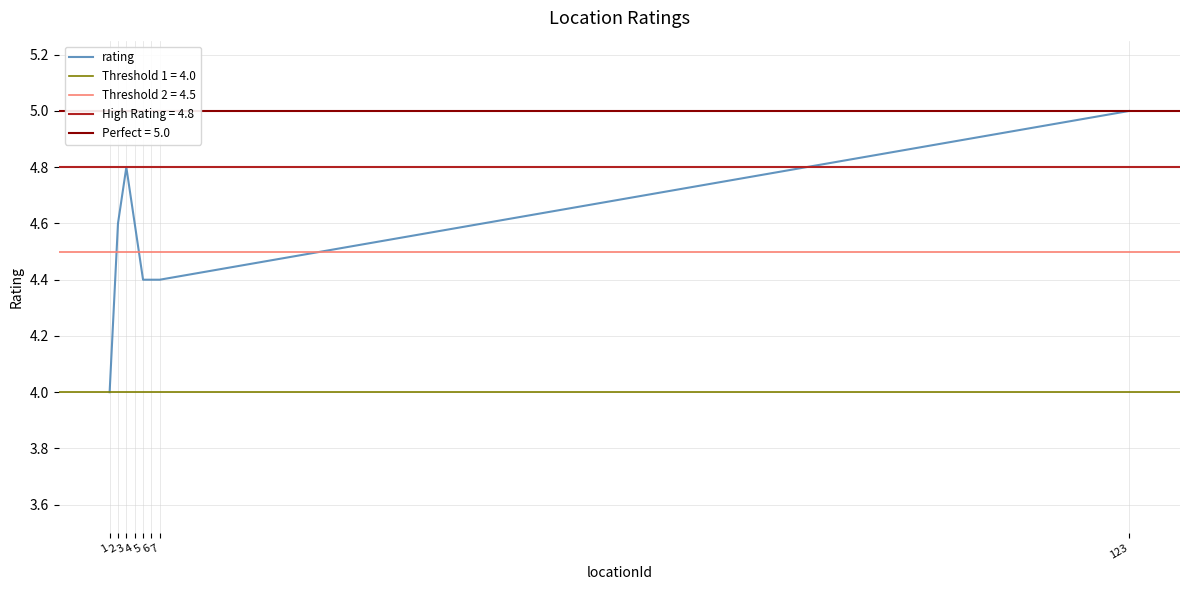

Which category has the highest value in the rating series?

123